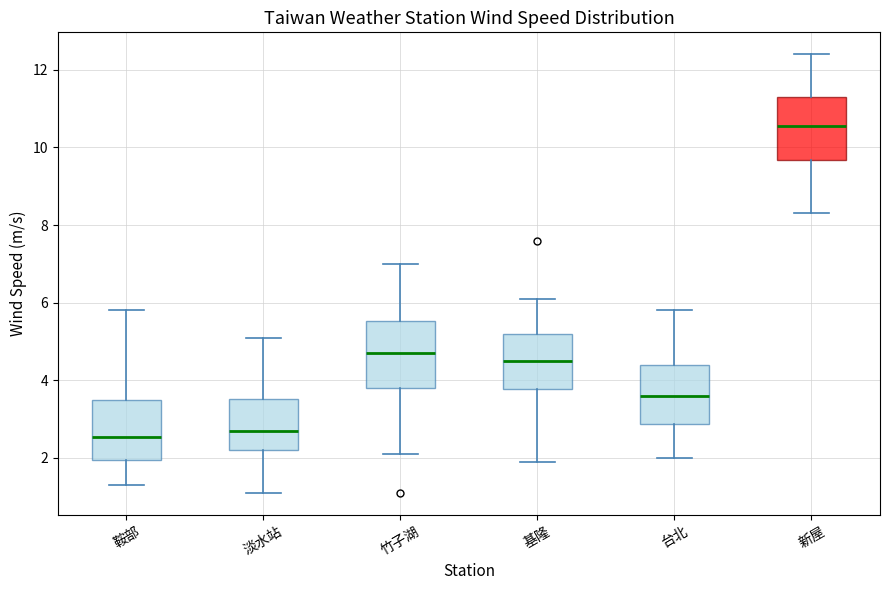

Which box has the highest median line?

新屋